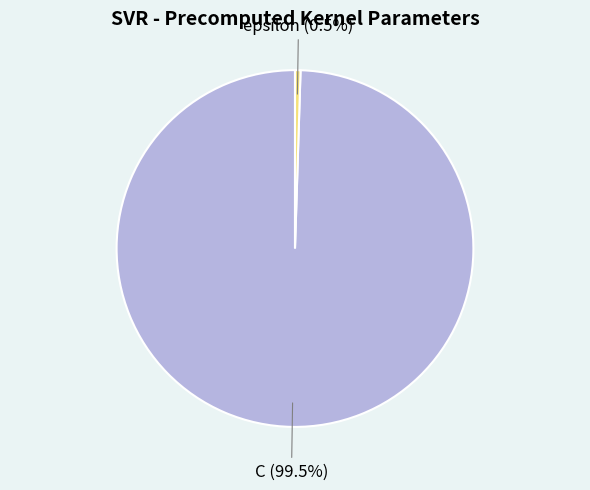

Is there a majority slice in this chart?

Yes